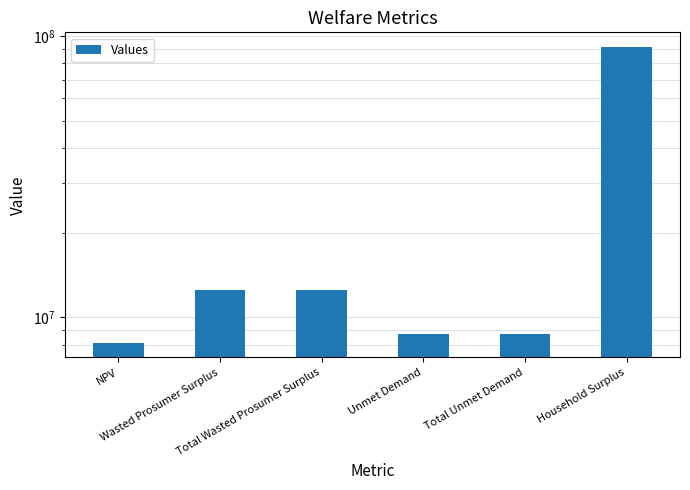

How many values are below 12527682?

3